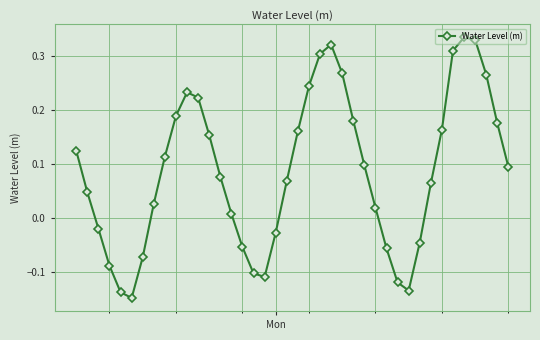

Is this an area chart (filled region under the line)?

No